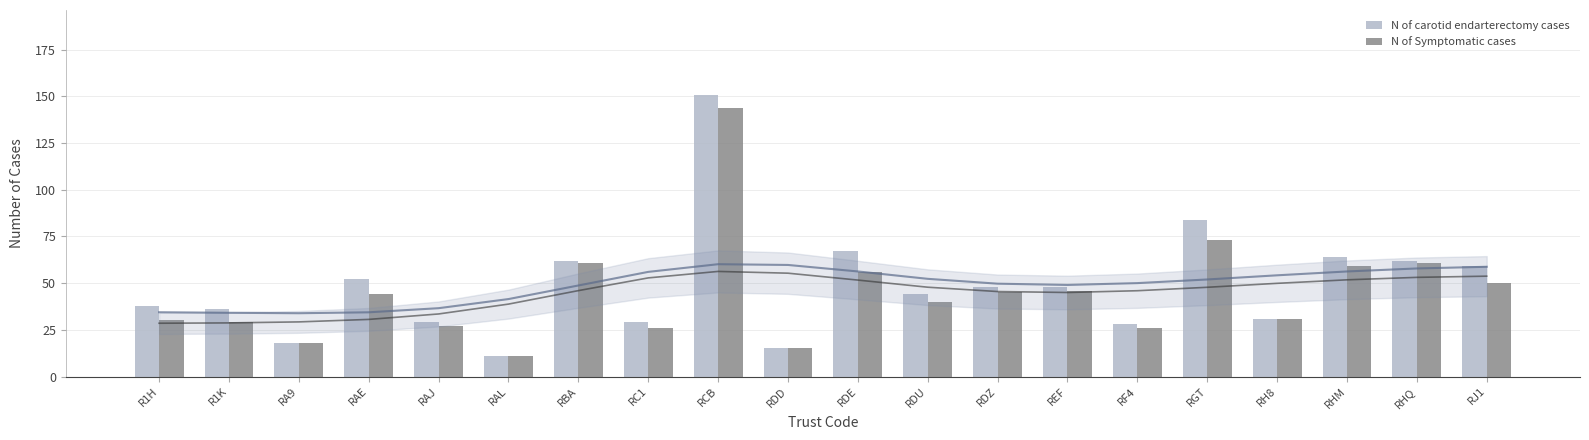

List the labels in order of N of Symptomatic cases value, smallest first.

RAL, RDD, RA9, RC1, RF4, RAJ, R1K, R1H, RH8, RDU, RAE, RDZ, REF, RJ1, RDE, RHM, RBA, RHQ, RGT, RCB